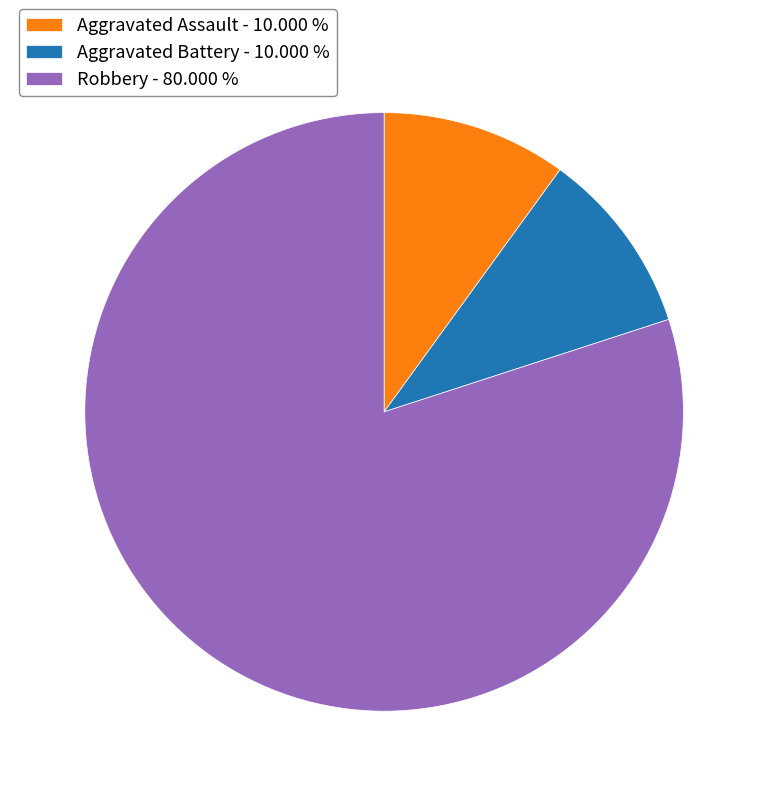

Combined, do Aggravated Assault - 10.000 % and Aggravated Battery - 10.000 % account for over 50%?

No